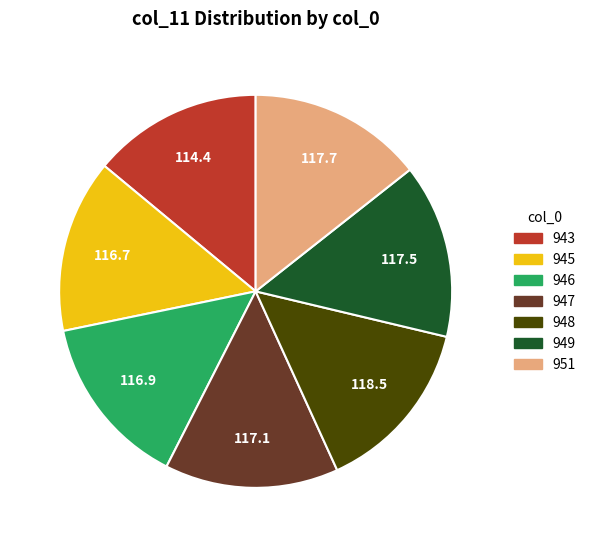

Does any single category account for the majority?

No